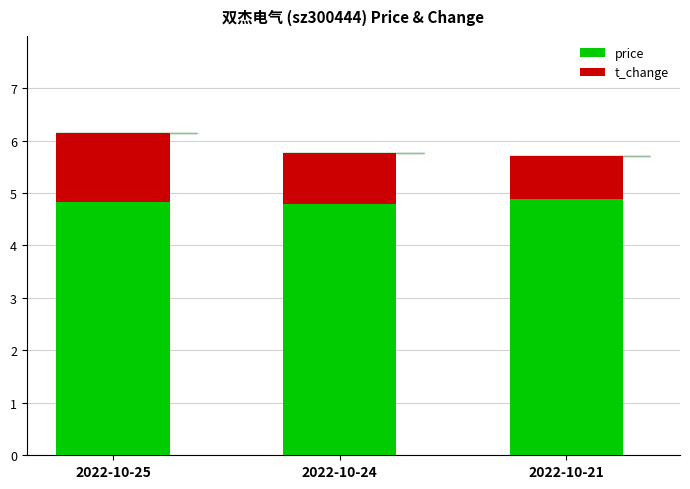

The value of price at 2022-10-21 is 4.9. True or false?

True